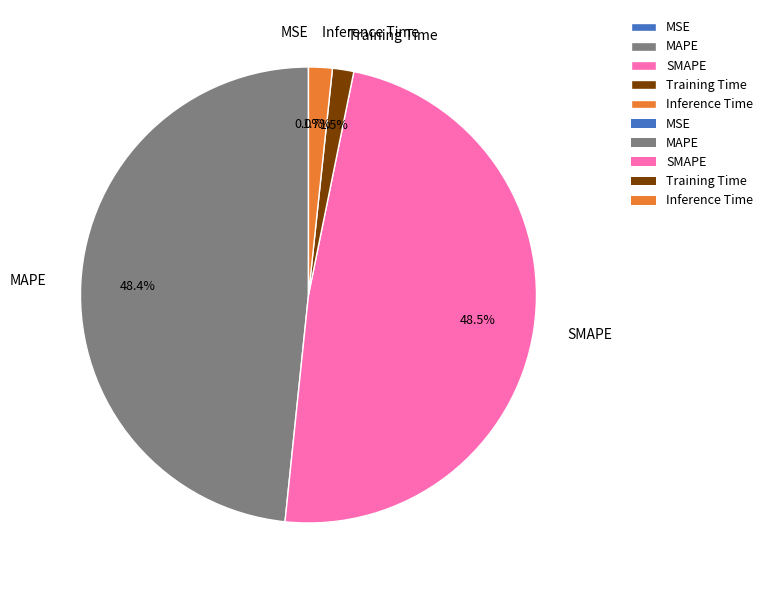

What portion of the pie excludes Inference Time?

98.3%